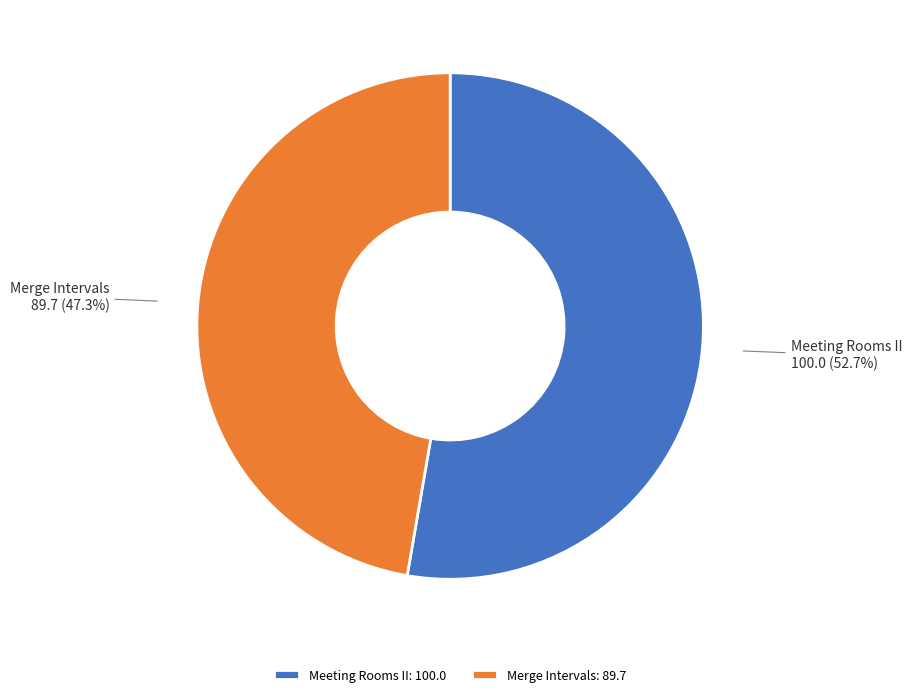

Count the number of slices in the pie.

2